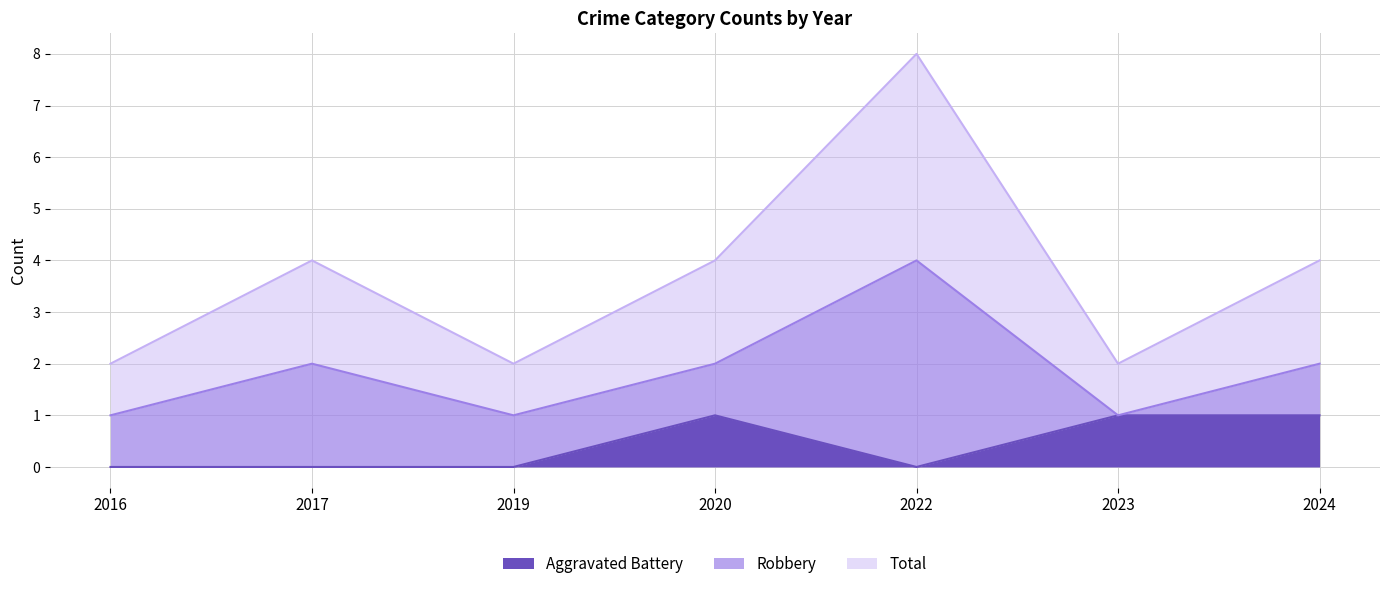

The value of Aggravated Battery at 2023 is 0. True or false?

False